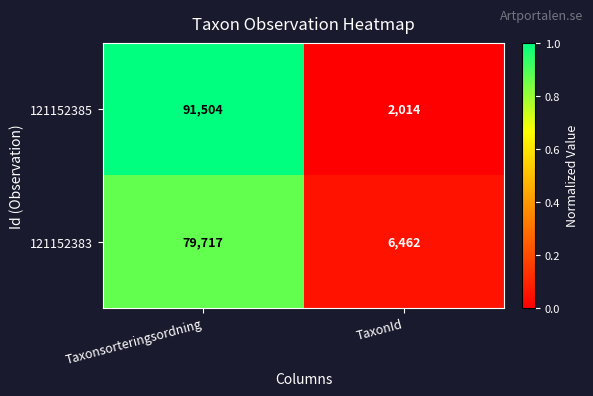

List the series in order of their peak value, highest first.

121152385, 121152383